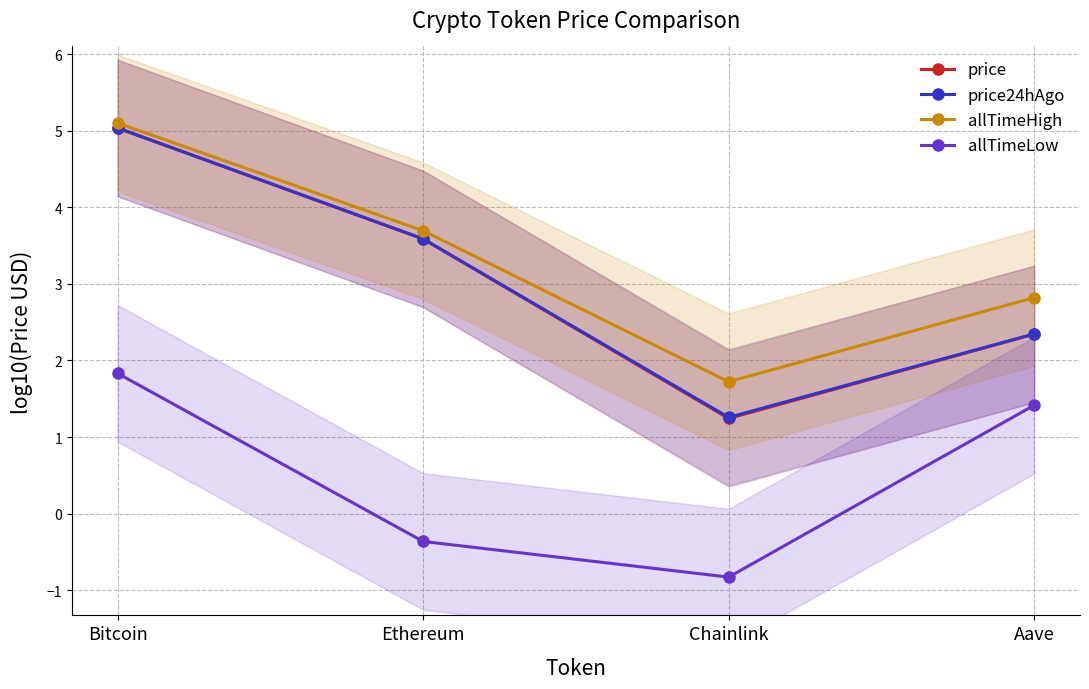

At Aave, list the series in order from smallest to largest.

allTimeLow, price, price24hAgo, allTimeHigh